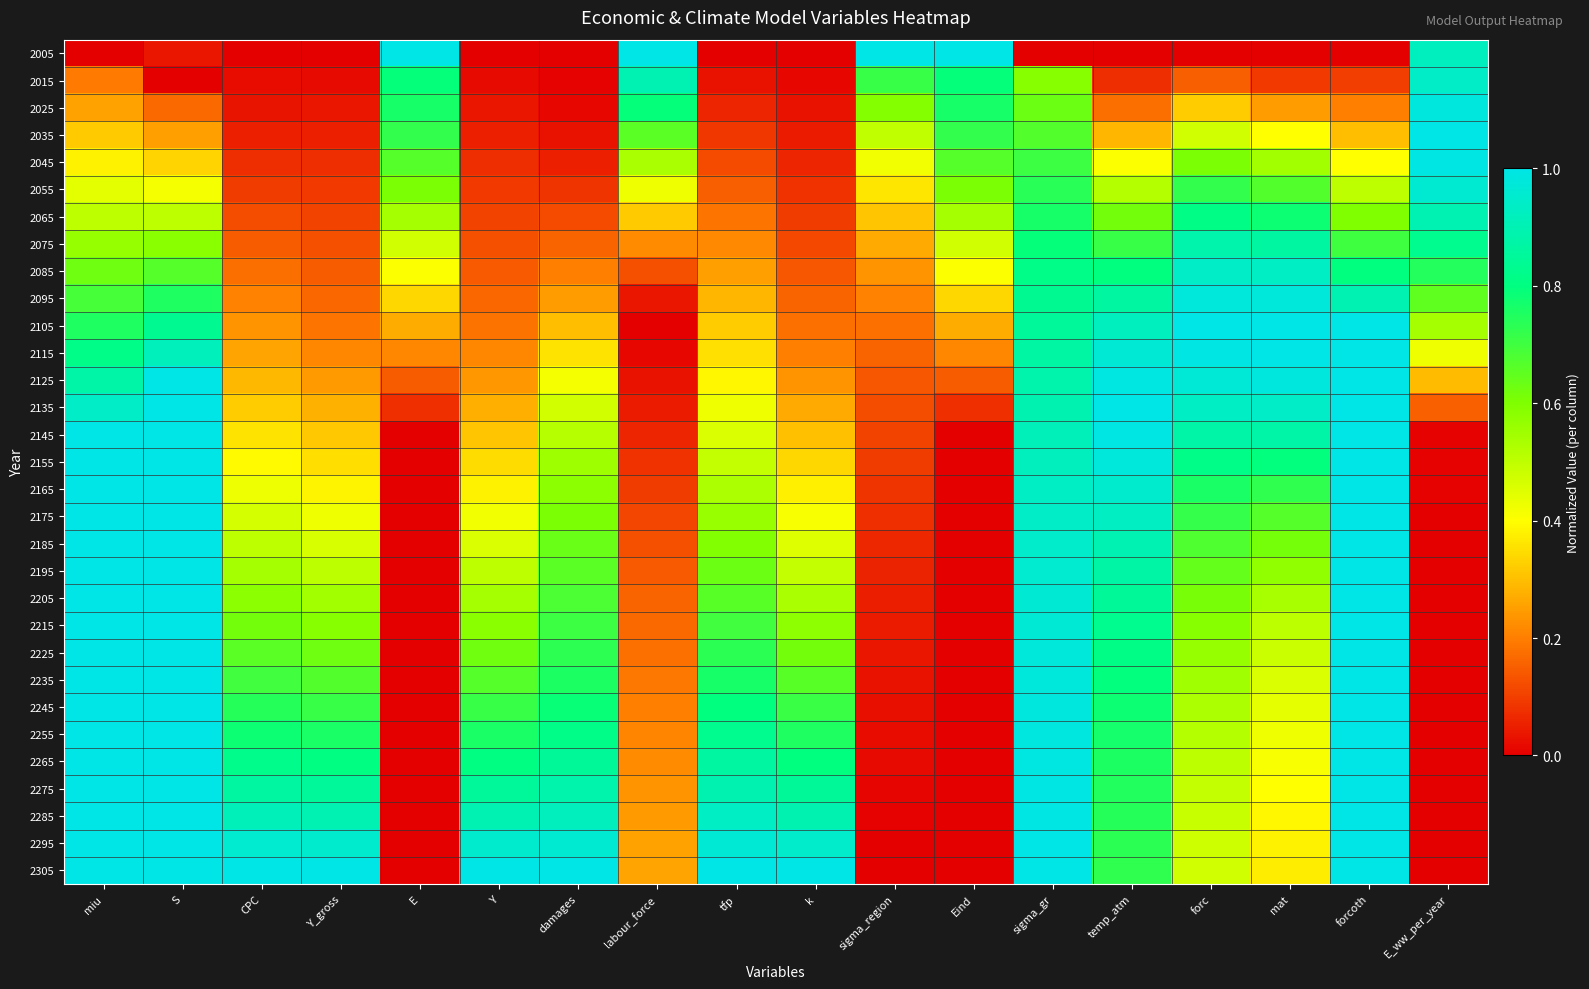

Count the number of data series in this chart.

31